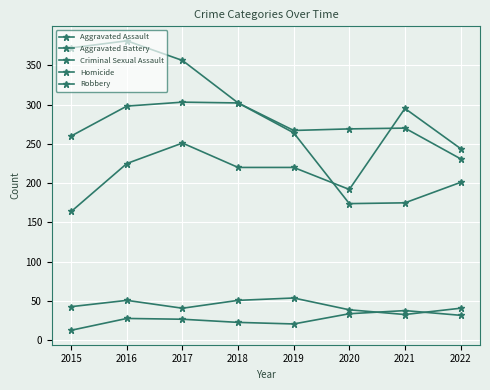

How many lines are shown in the chart?

5